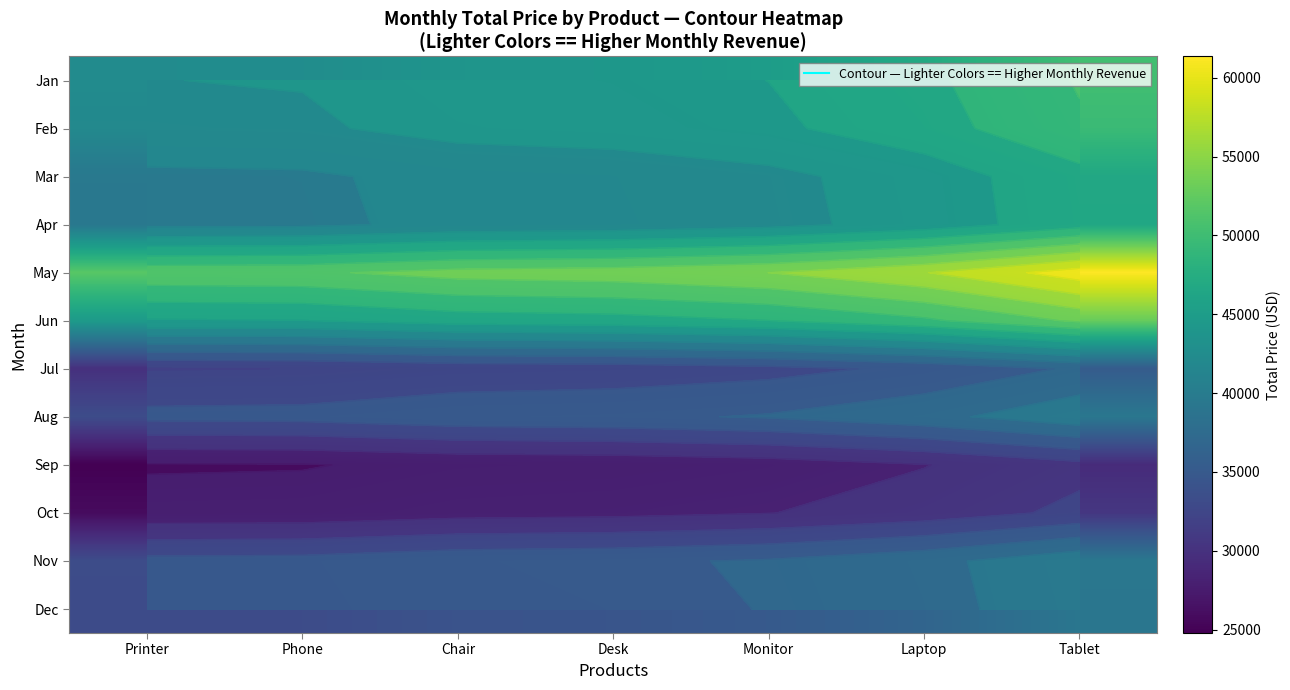

What is the difference between the maximum and minimum values in the Dec series?

6034.6